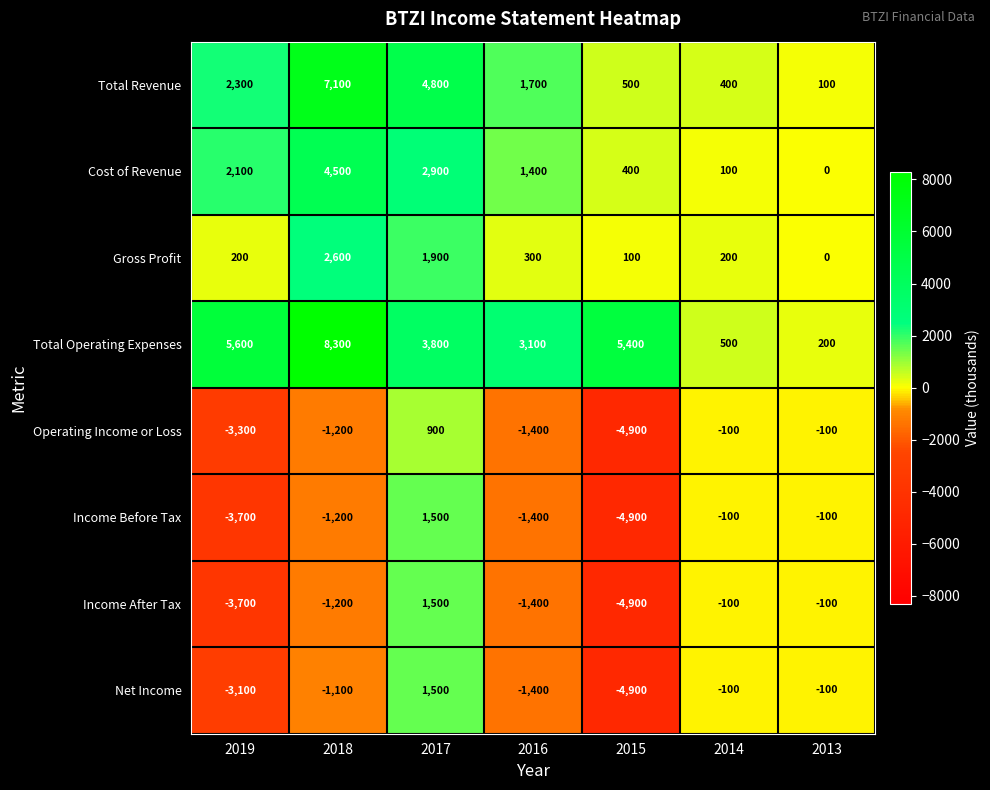

The Net Income series shows -3100 at 2019. True or false?

True